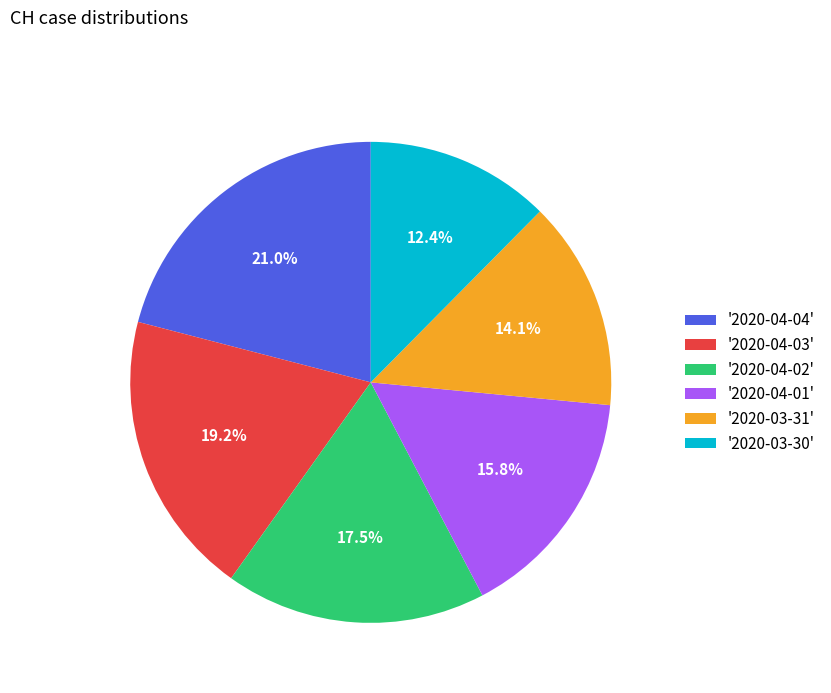

How much of the chart is everything except '2020-03-30'?

87.6%